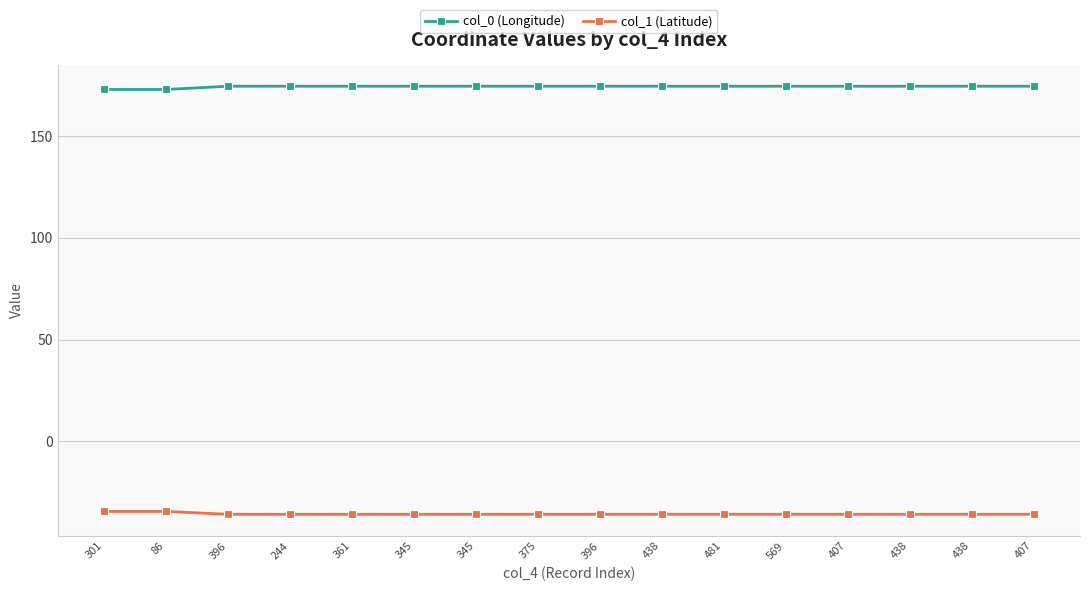

How many values in the col_1 (Latitude) series exceed -35?

2